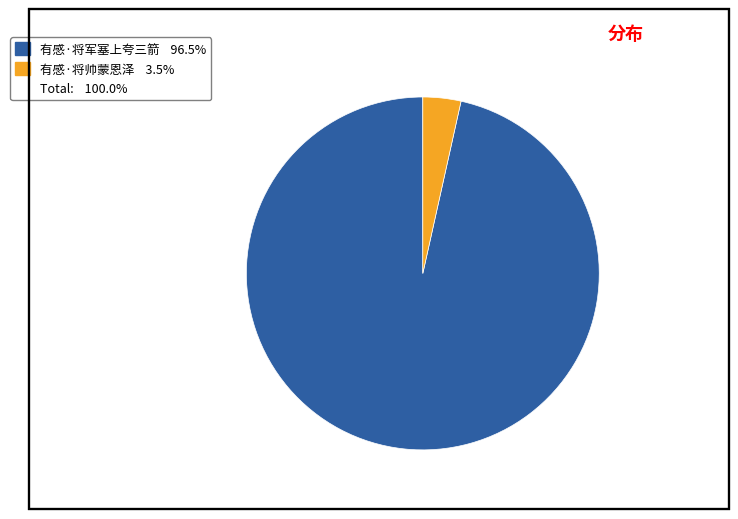

Does any single category account for the majority?

Yes